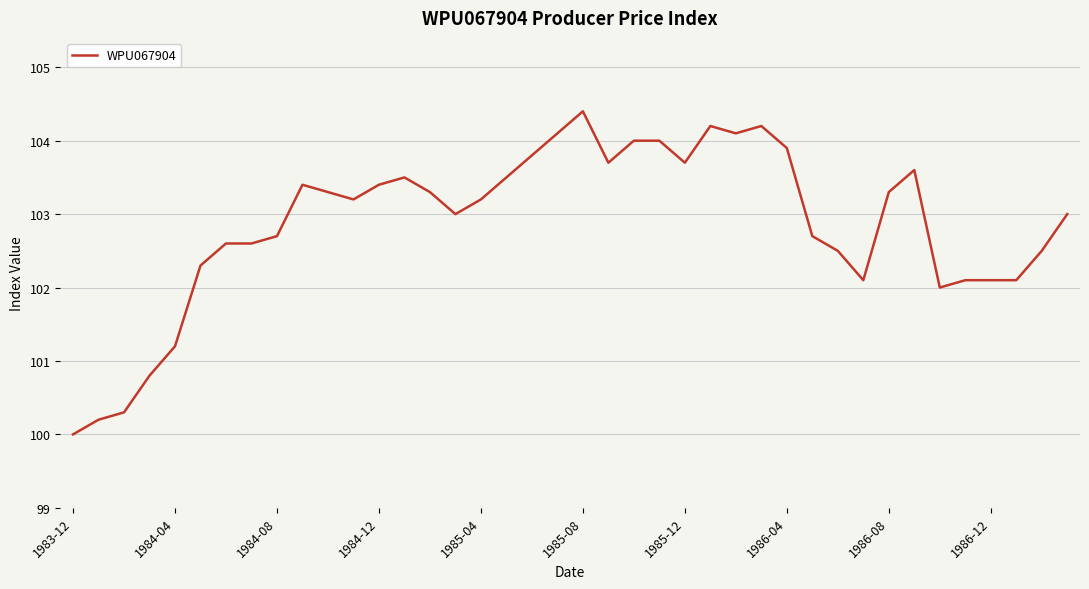

What is the difference between the maximum and minimum values?

4.4